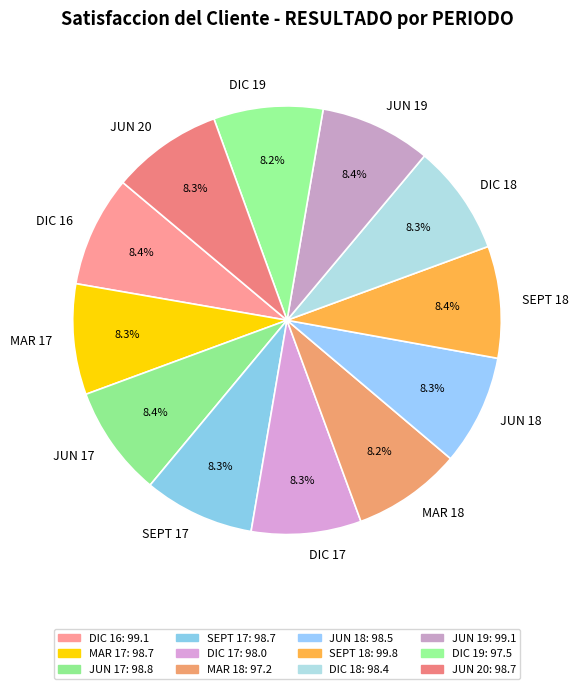

What is the ratio of the value at SEPT 18 to the value at JUN 20?

1.0